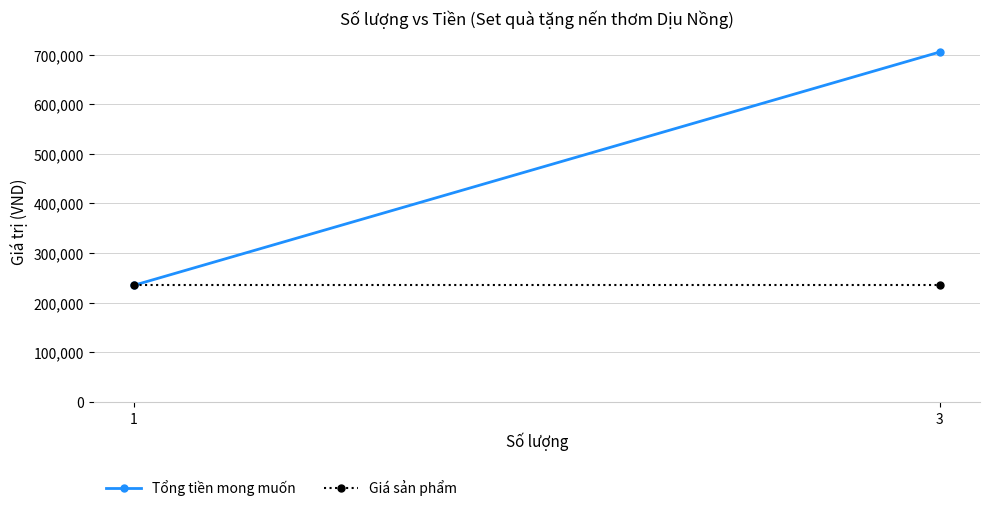

Reading right to left, transcribe all the data shown in this chart.

Tổng tiền mong muốn: 3=705000	1=235000
Giá sản phẩm: 3=235000	1=235000